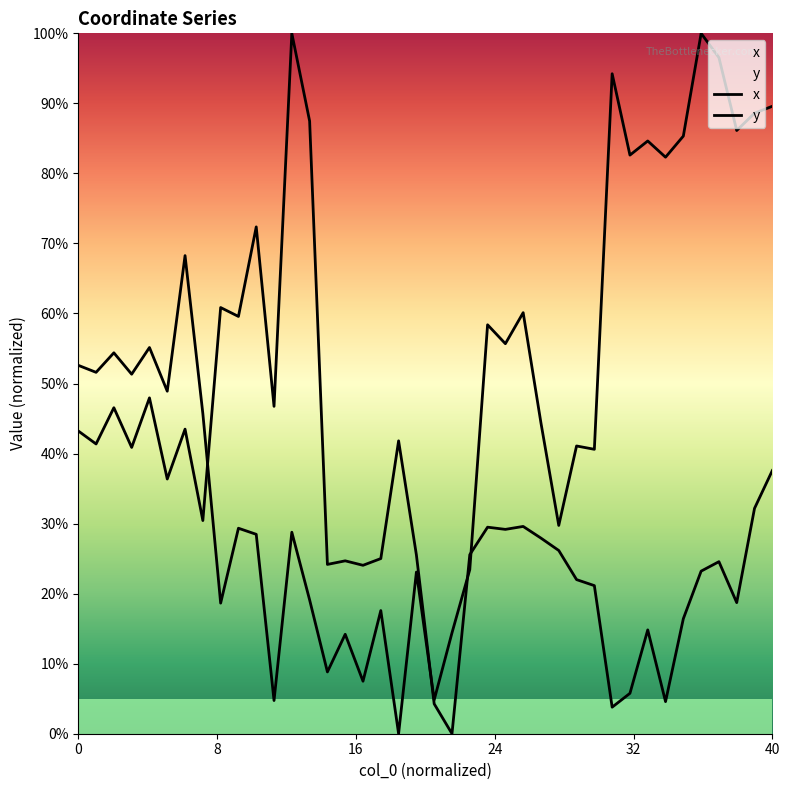

Which series has the widest spread of values?

x